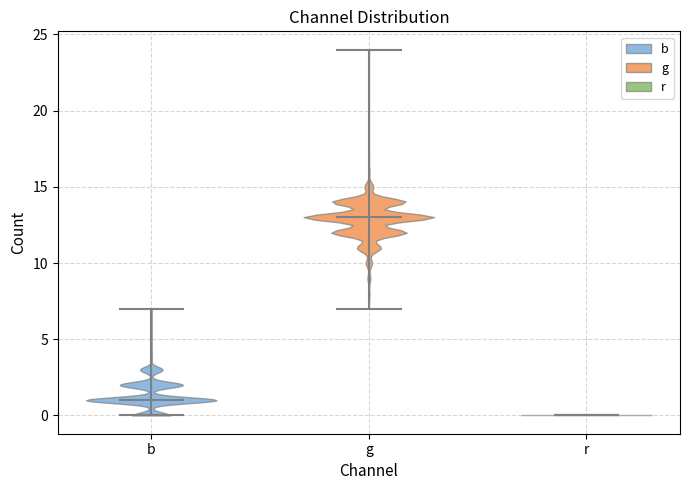

Reading left to right, read every violin against the y-axis: where its median line is, and the lowest and highest points it reaches. The values are not printed on the chart, so give them approximately, as read against the axis.

b: median line 1, lowest point 0, highest point 7
g: median line 13, lowest point 7, highest point 24
r: median line 0, lowest point 0, highest point 0